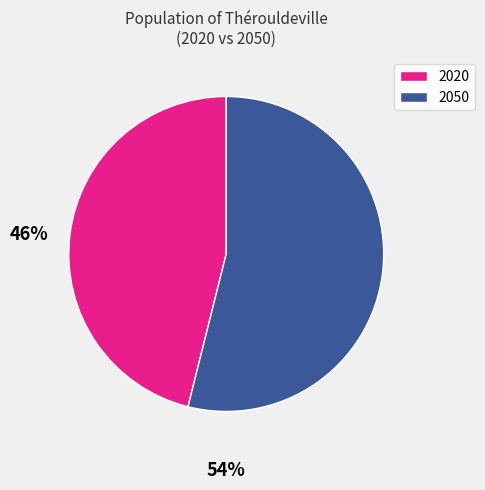

Which slice is the largest?

2050